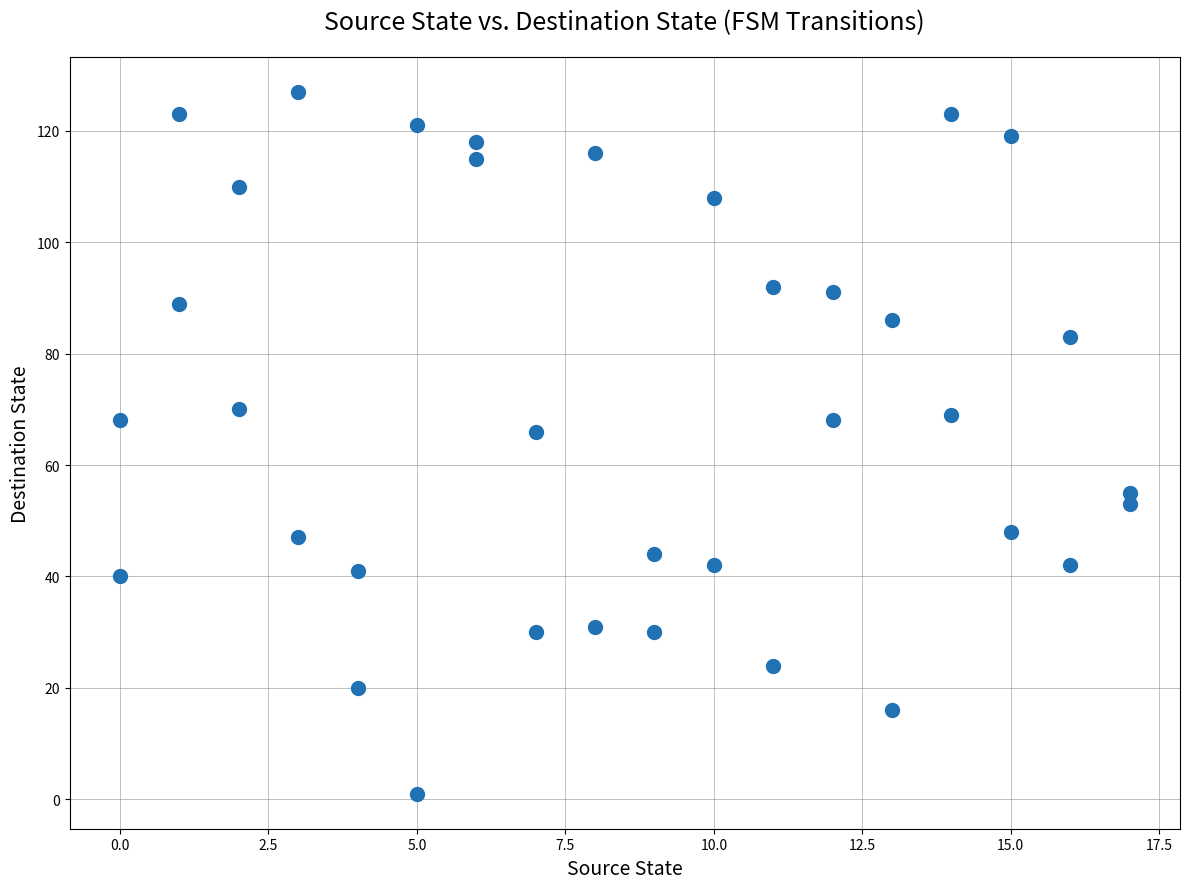

What Y value in the scatter plot is closest to 64?

66